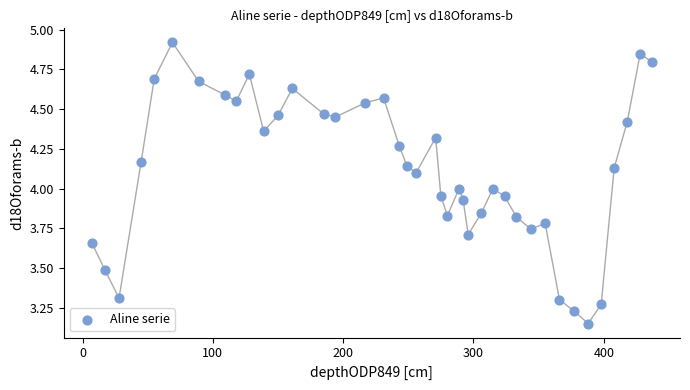

What is the range of Y values (max minus min)?

1.8